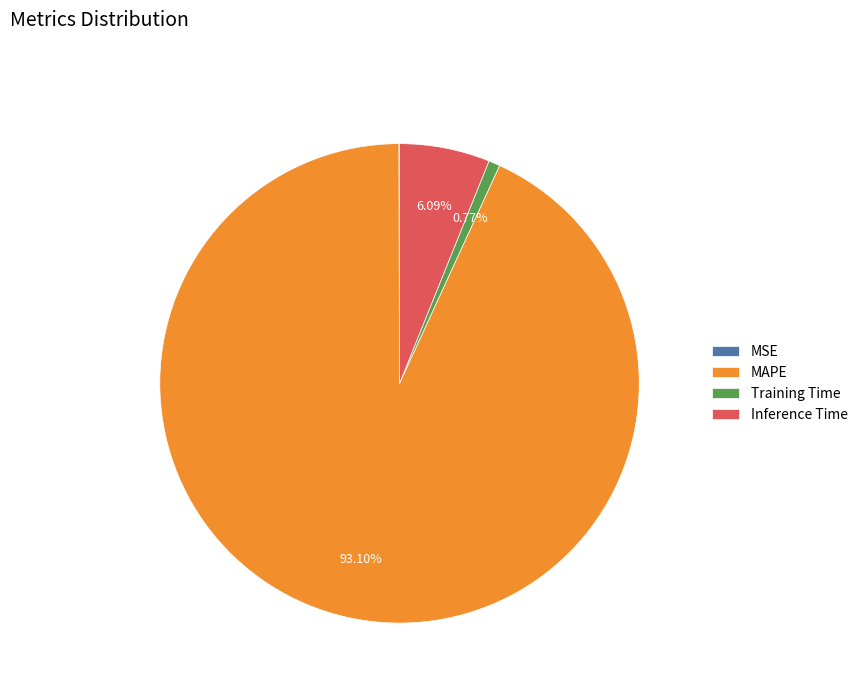

What is the largest slice in the pie chart?

MAPE